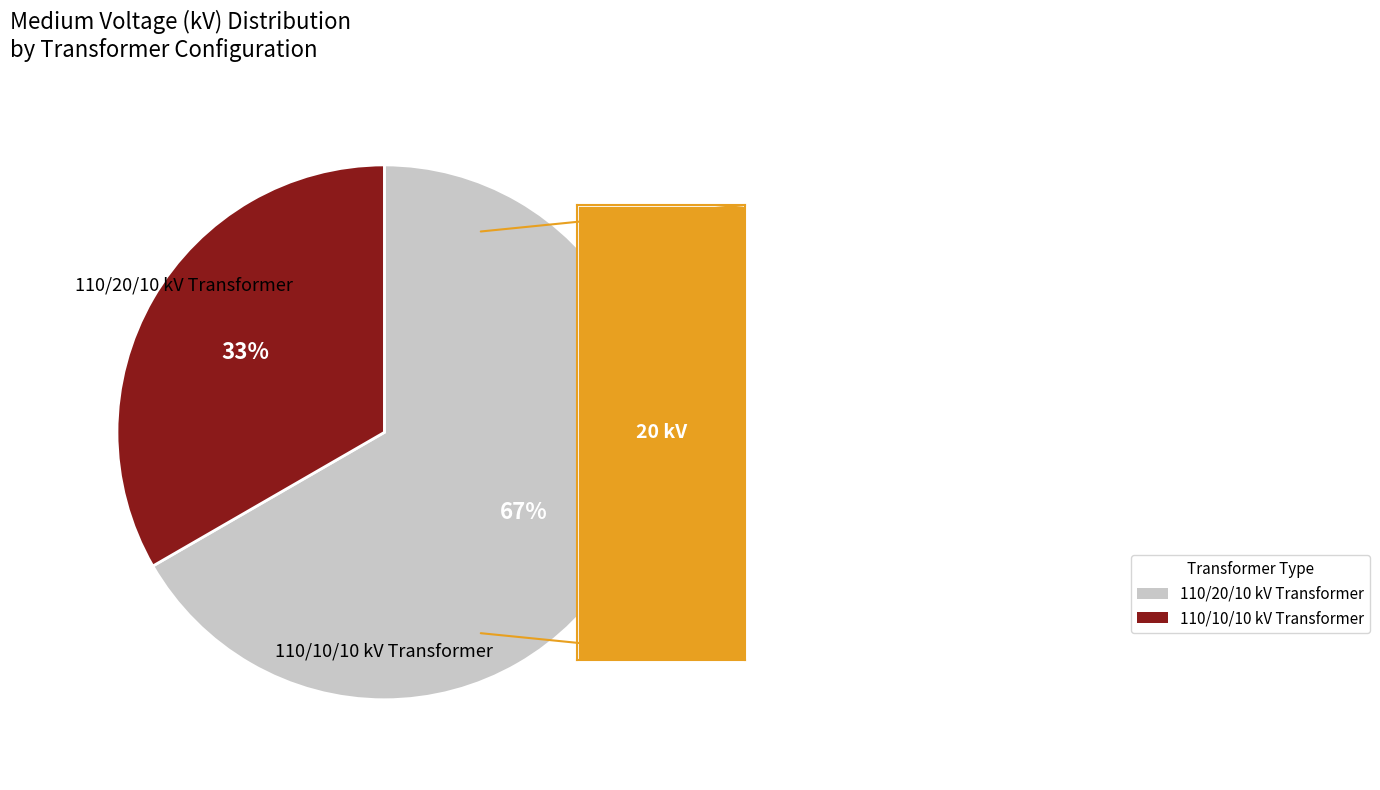

Is it true that 63/25/38 MVA 110/20/10 kV is 73% of the pie?

False